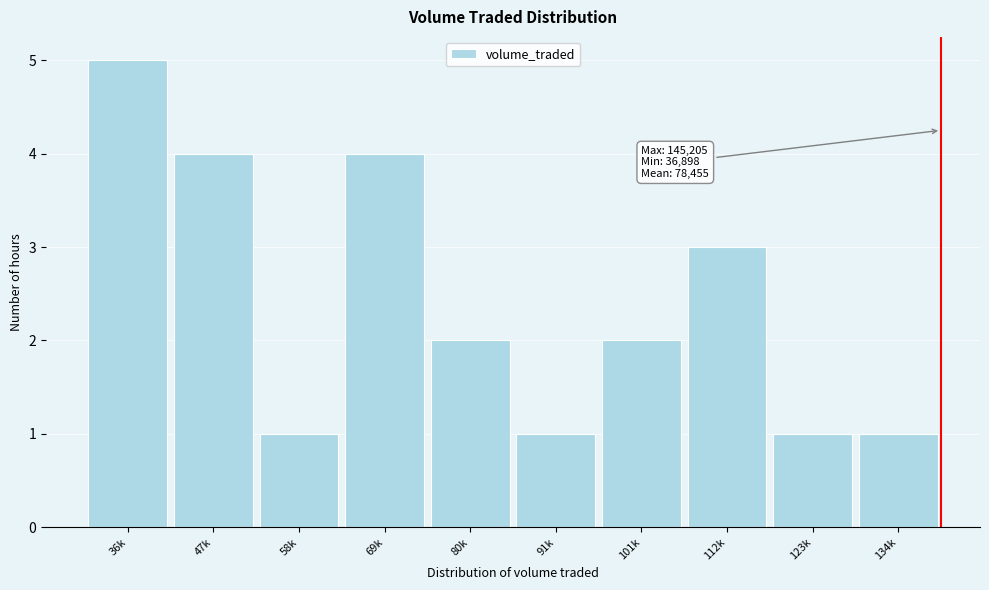

Reading left to right, what are all the values shown in this chart?

5	4	1	4	2	1	2	3	1	1